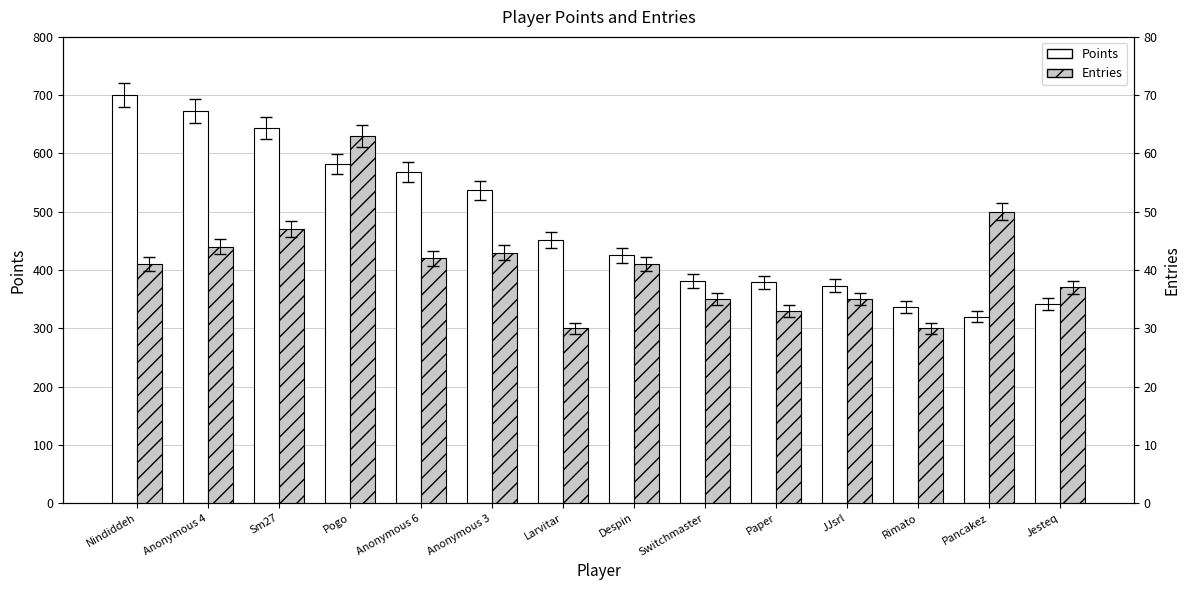

Are the bars horizontal?

No